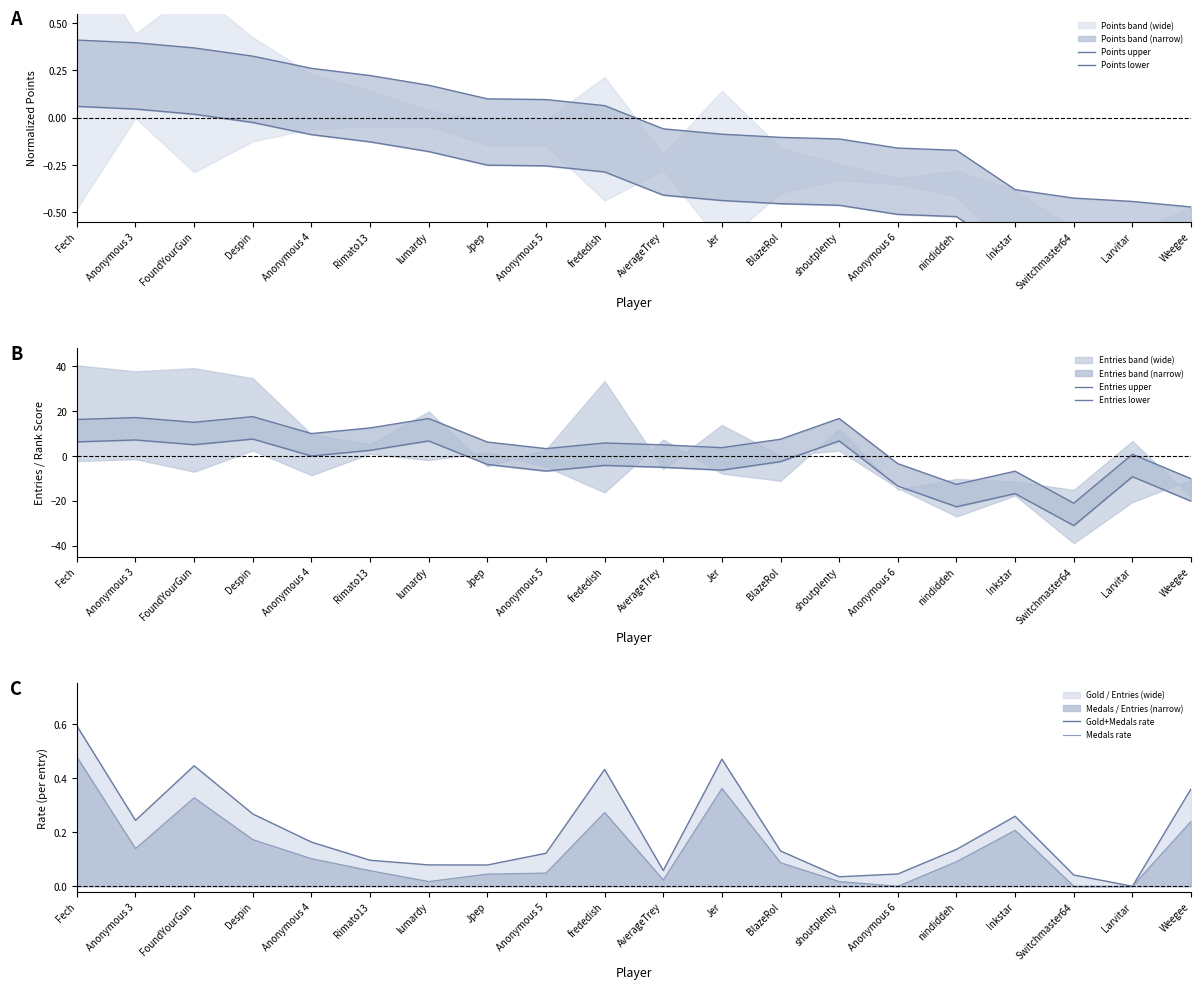

True or false: Entries lower has a value of 3.0 at Anonymous 3.

False